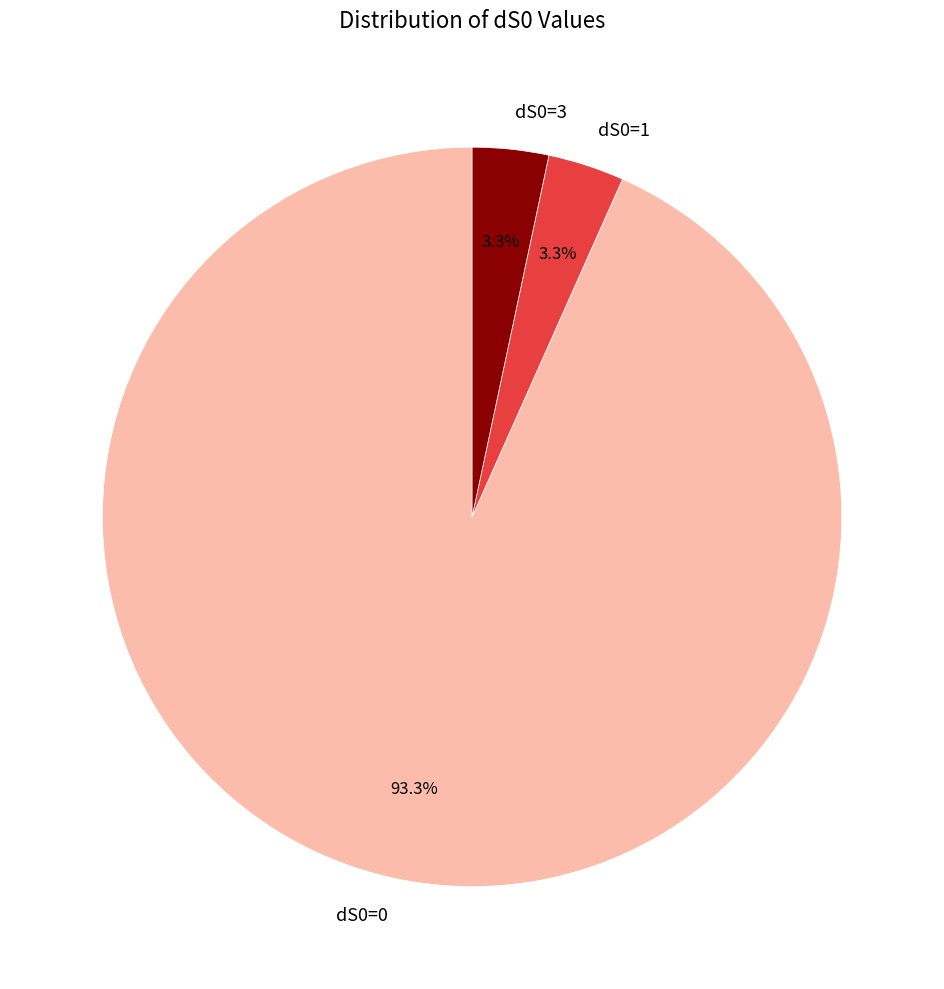

What is the majority slice?

dS0=0